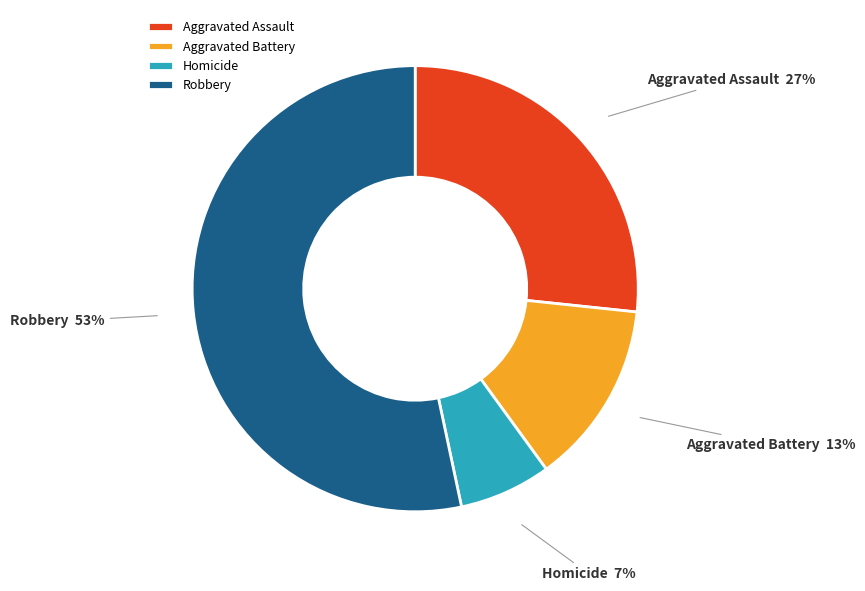

Do Homicide and Aggravated Assault together represent more than half of the pie?

No